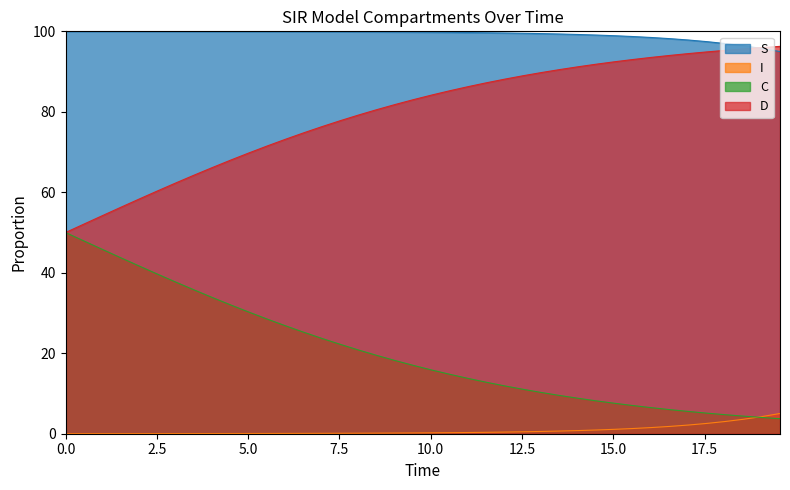

What is the highest value of the C series?

50.0